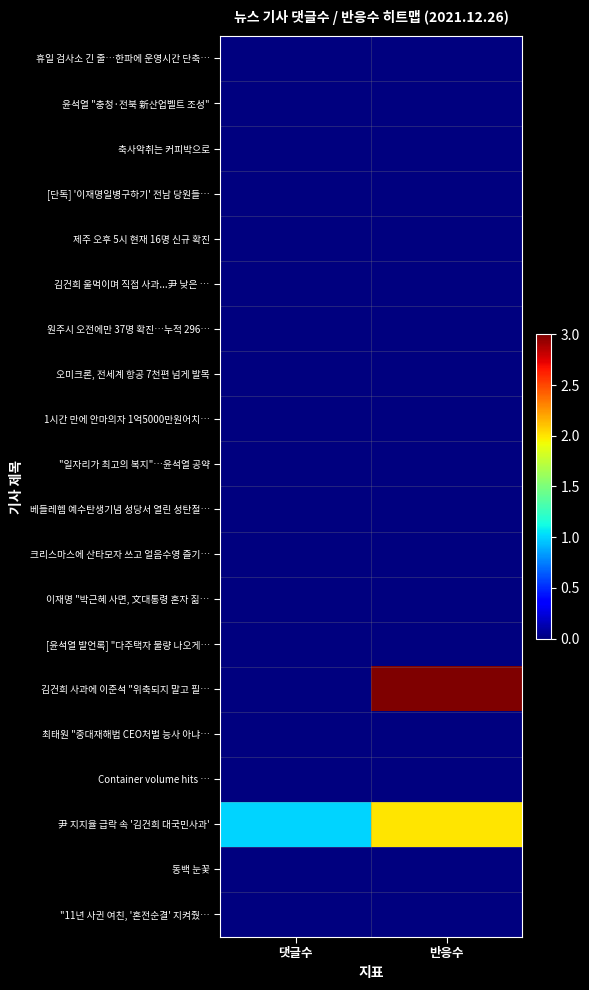

At which category is the sum across all series the highest?

반응수